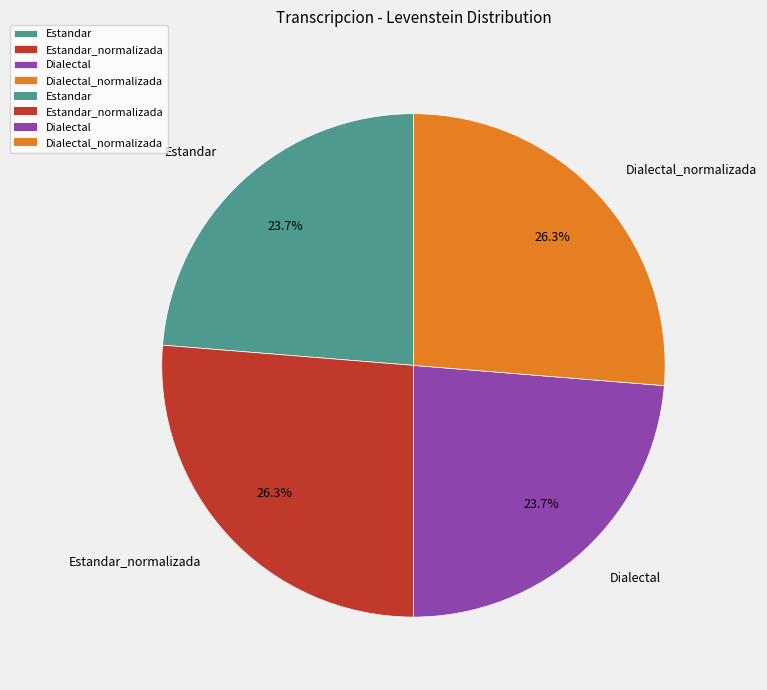

What percentage do Estandar_normalizada and Dialectal_normalizada together represent?

52.6%